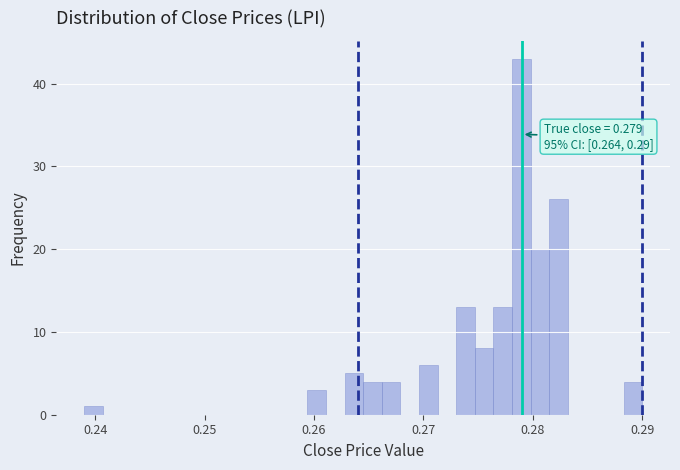

Read against the x-axis, roughly where is the centre of the tallest bar?

0.279